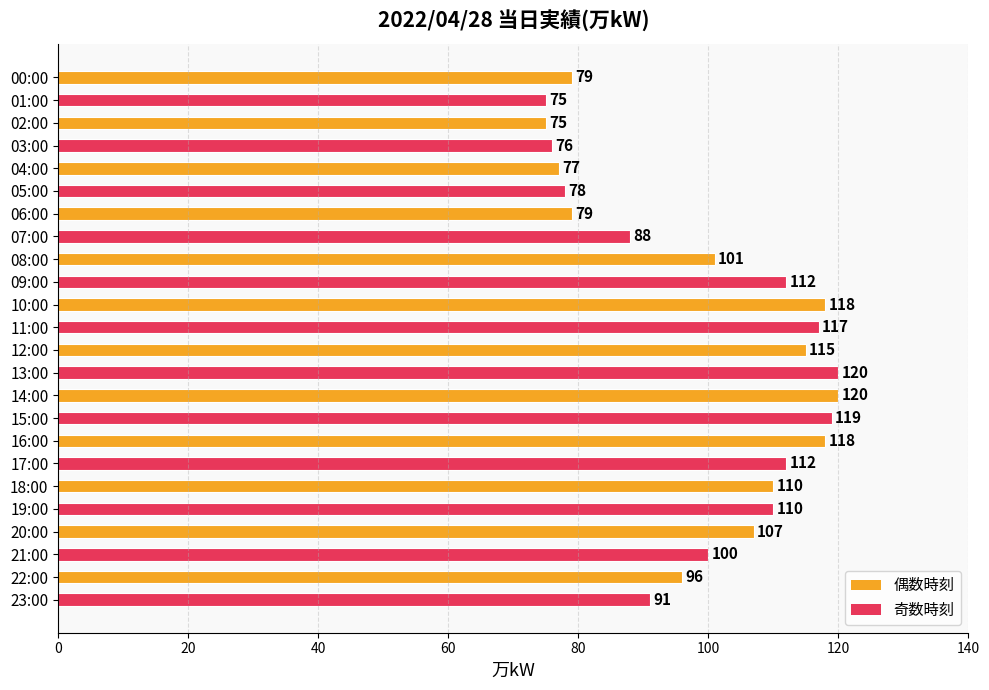

How many data points are less than 107?

12